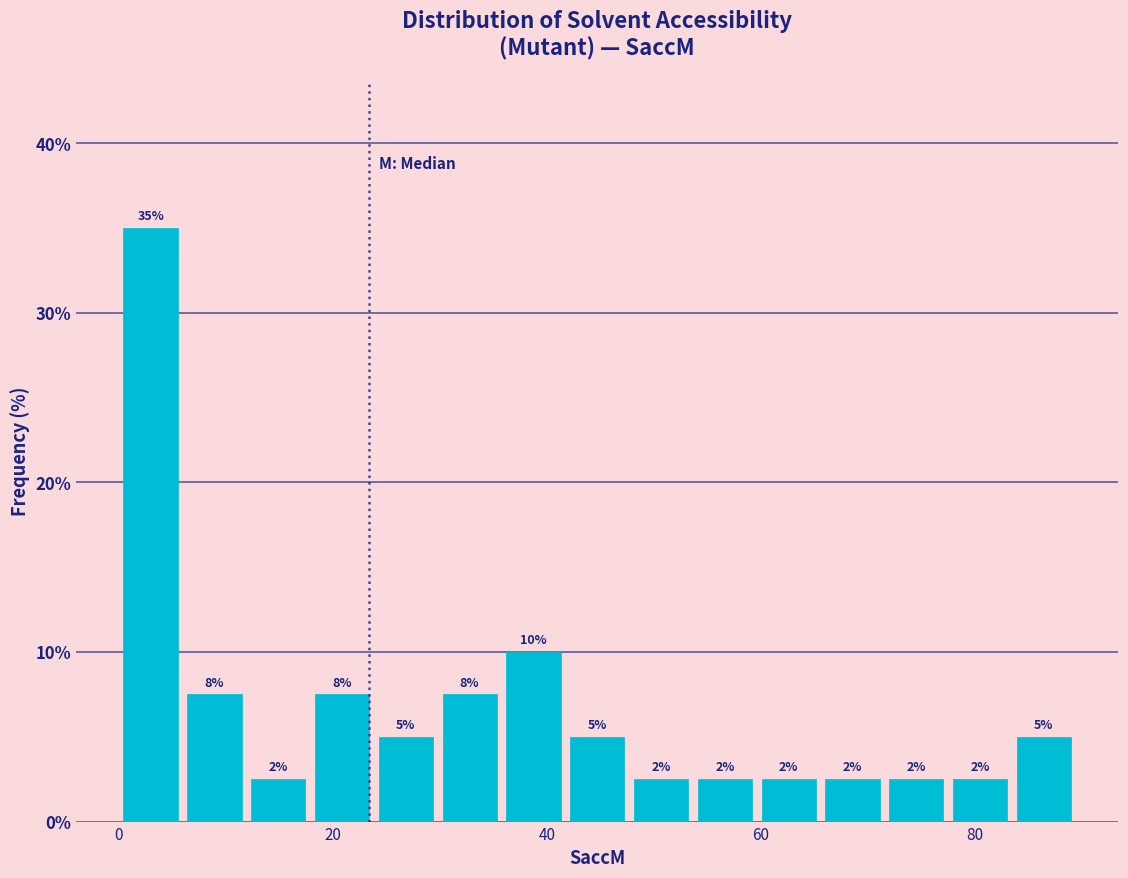

Around what value on the x-axis is the tallest bar? Give the approximate position of its centre, as read against the axis.

2